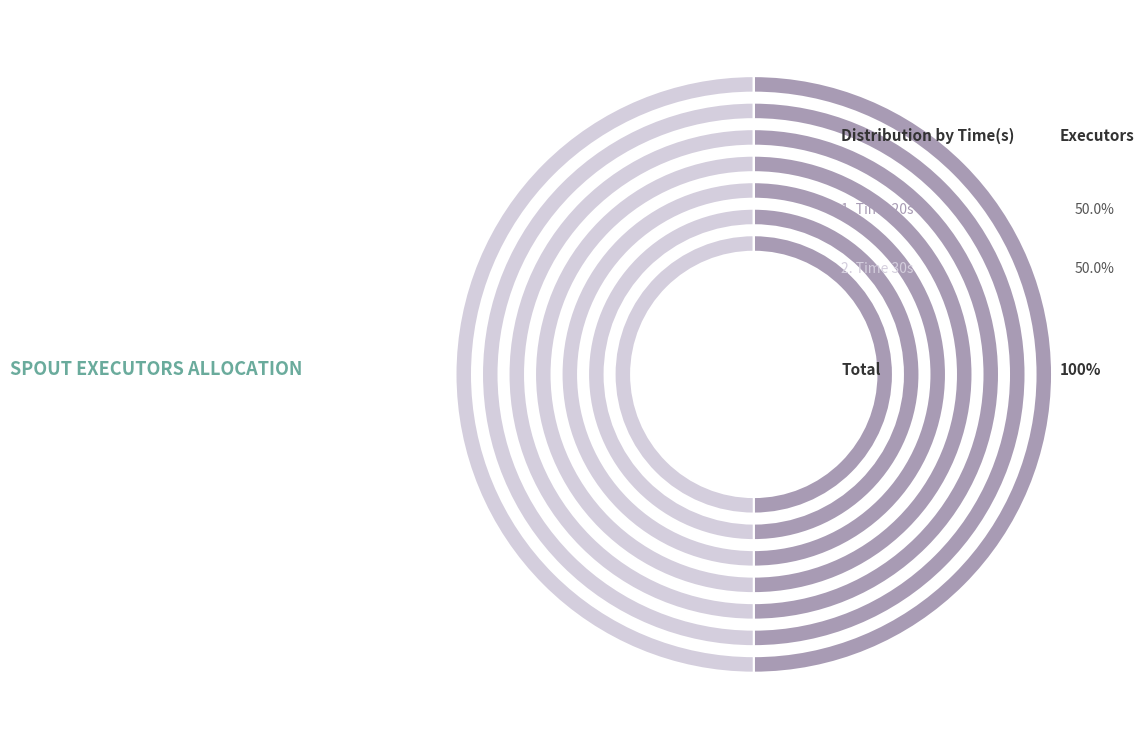

To the nearest percent, what is the combined percentage of 10 and 30?

50%